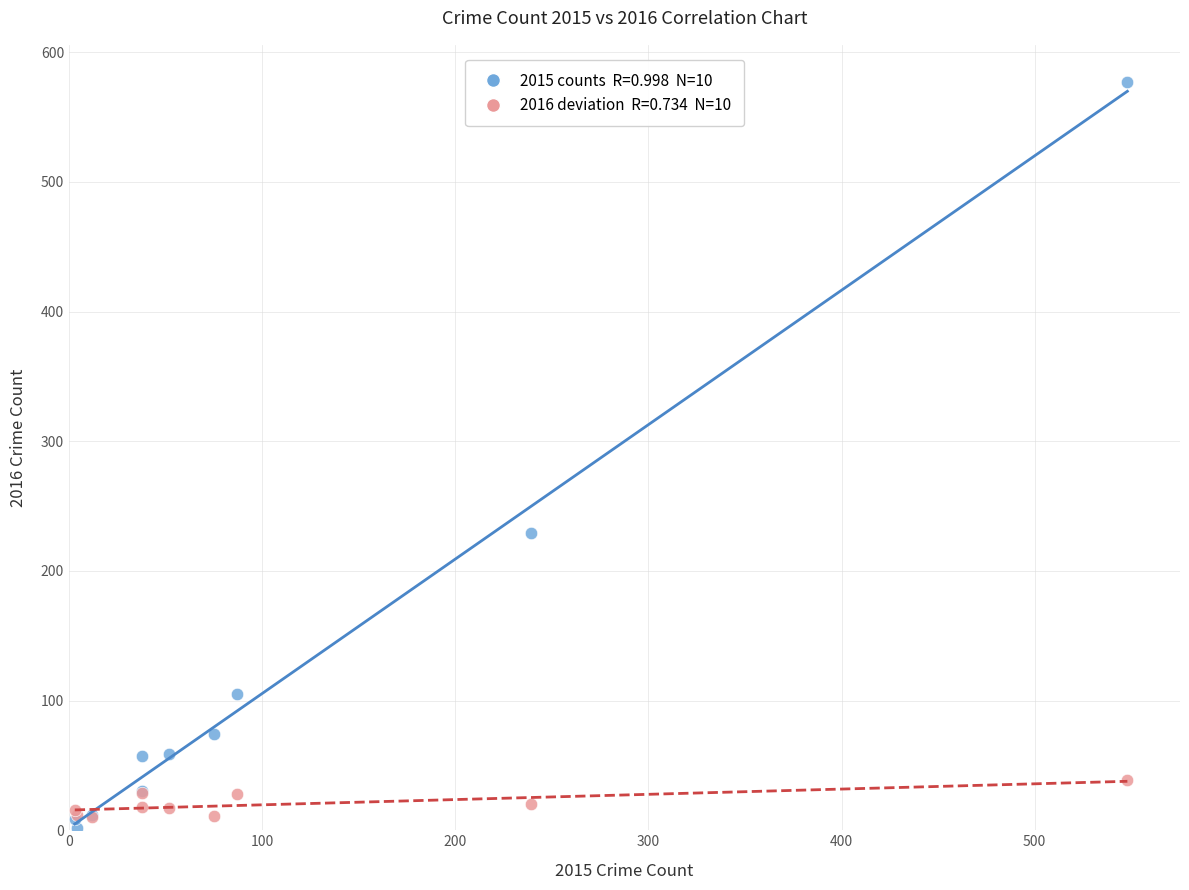

Across all series, what Y value is closest to 289?

229